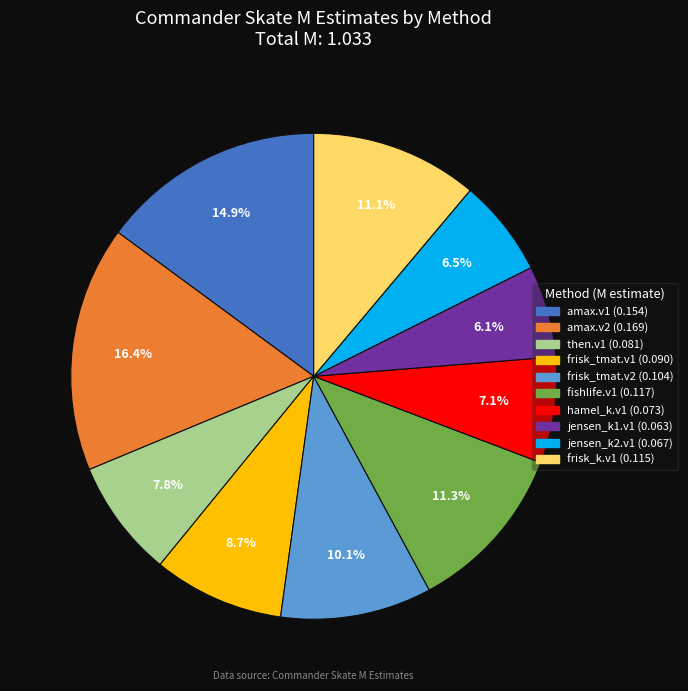

To the nearest percent, what is the combined percentage of frisk_tmat.v2 and jensen_k1.v1?

16%